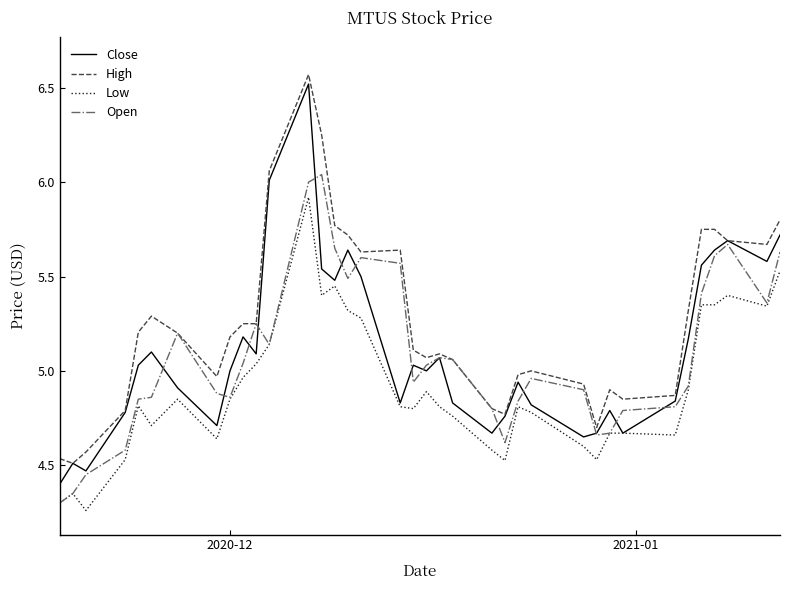

True or false: High has more than 1 interior local peaks.

True